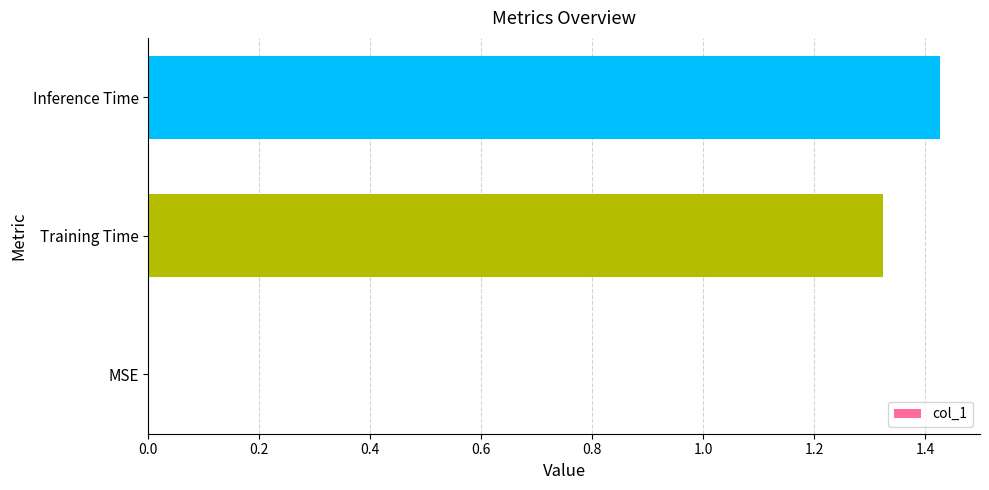

Count the number of categories in the chart.

3